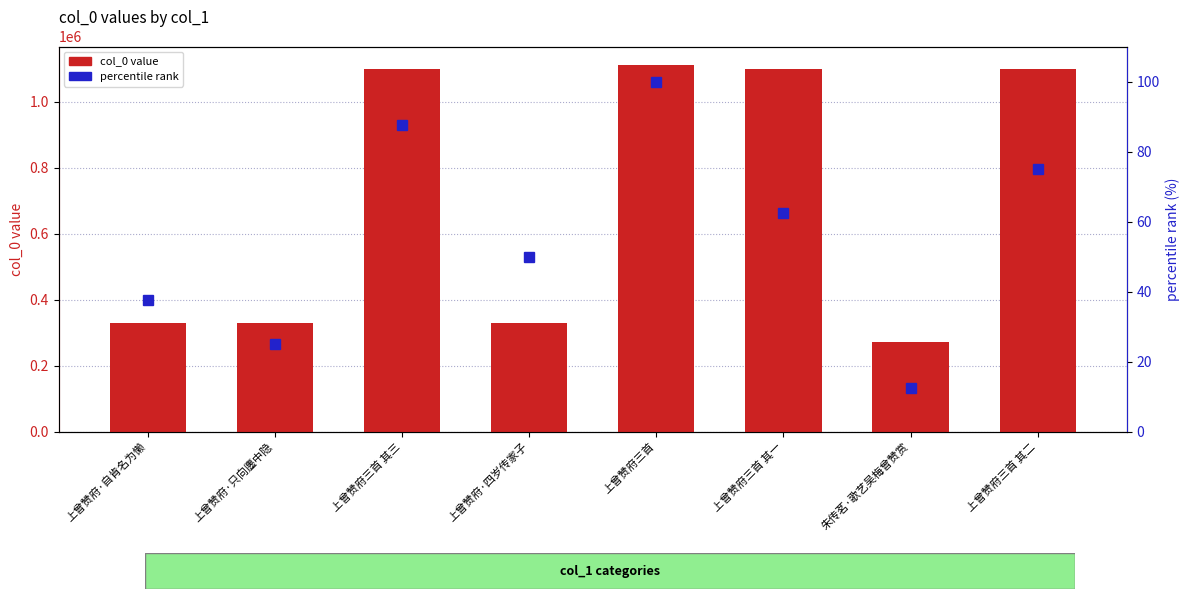

Are the bars grouped side by side (vs. stacked)?

Yes